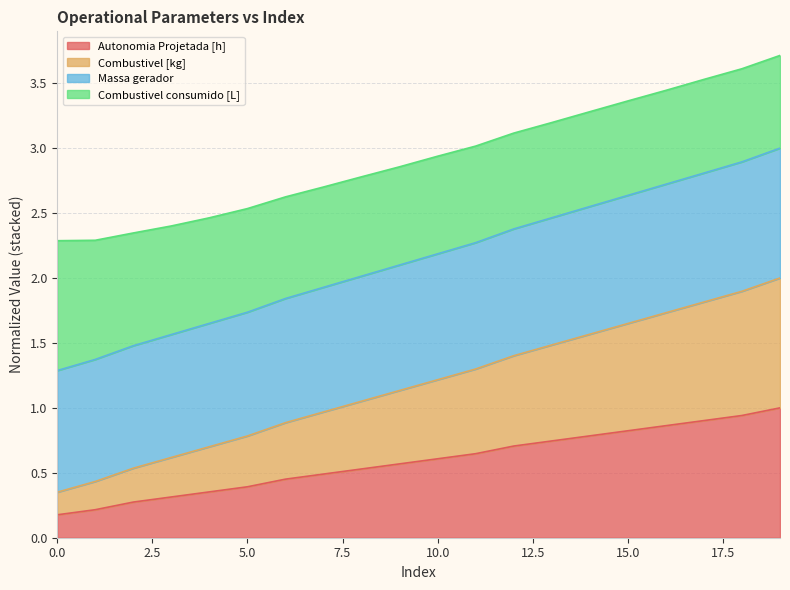

True or false: Massa gerador has more than 2 points higher than both neighbors.

False